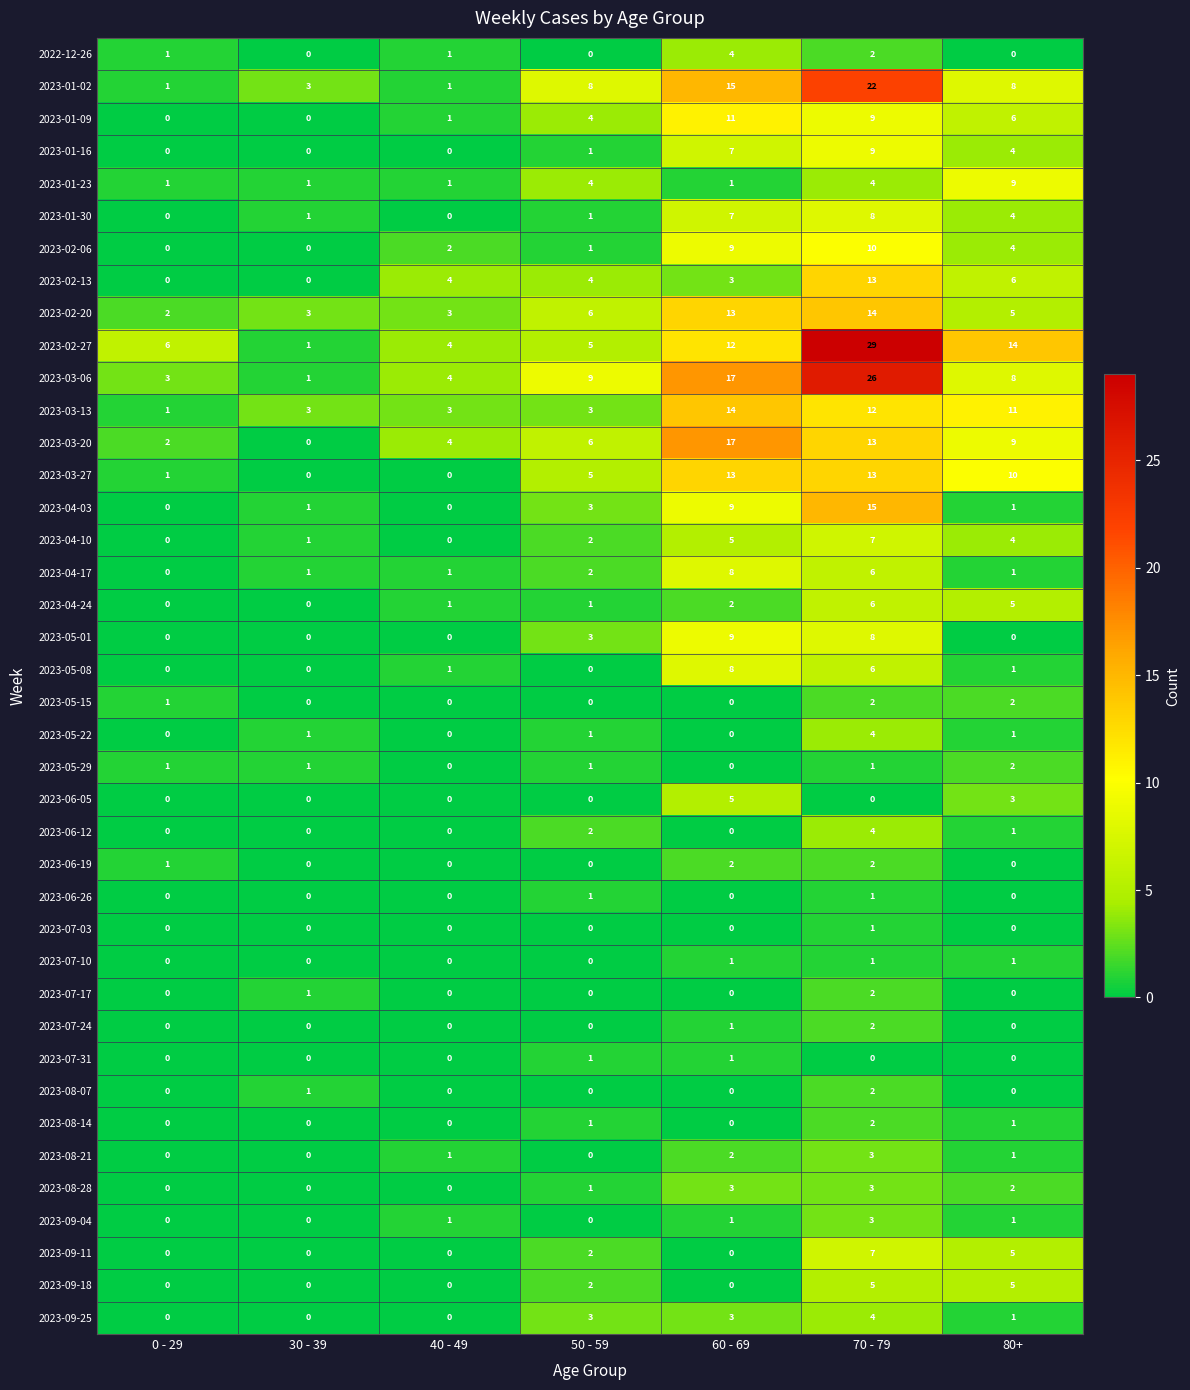

How many series are shown in this chart?

40